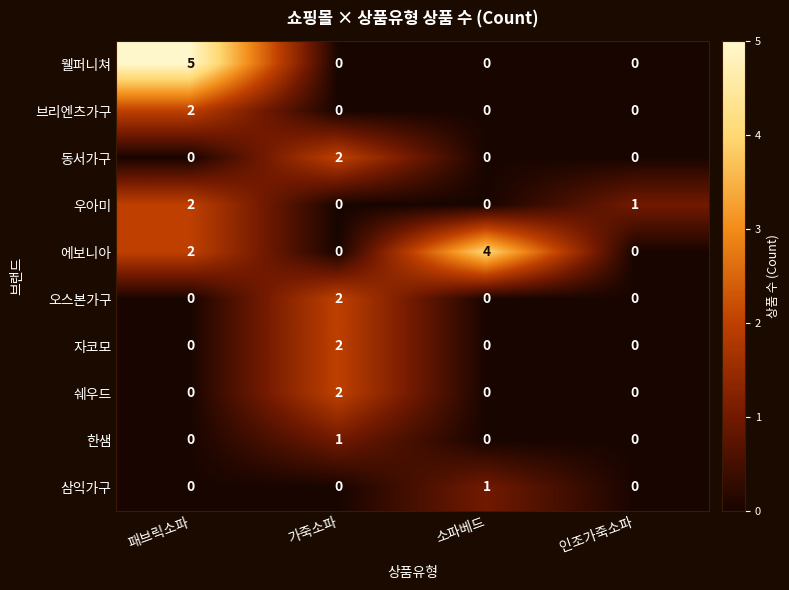

What is the total value across all series at 소파베드?

5